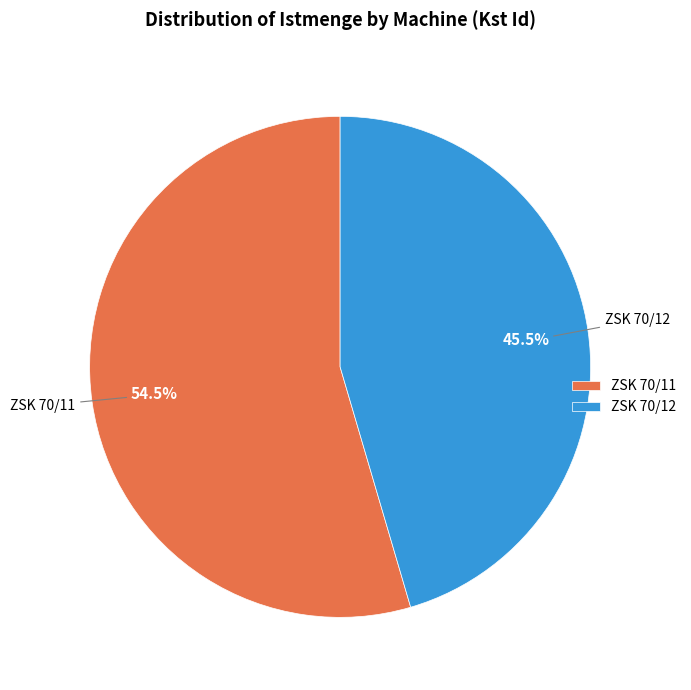

Which slice is the smallest?

ZSK 70/12